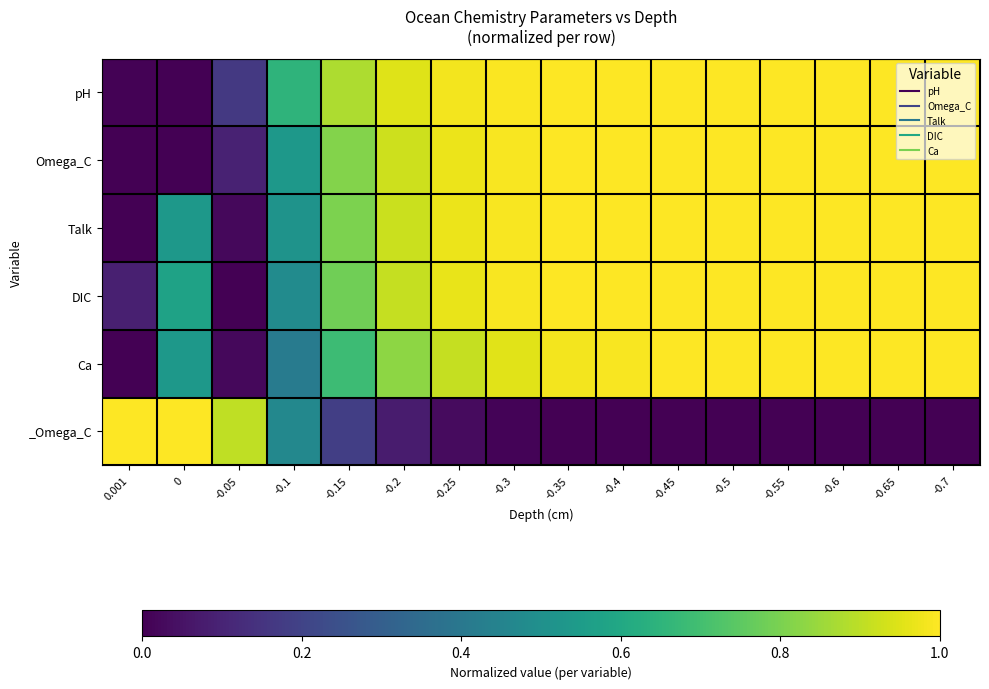

List the series in order of their peak value, highest first.

pH, Omega_C, Talk, DIC, Ca, _Omega_C